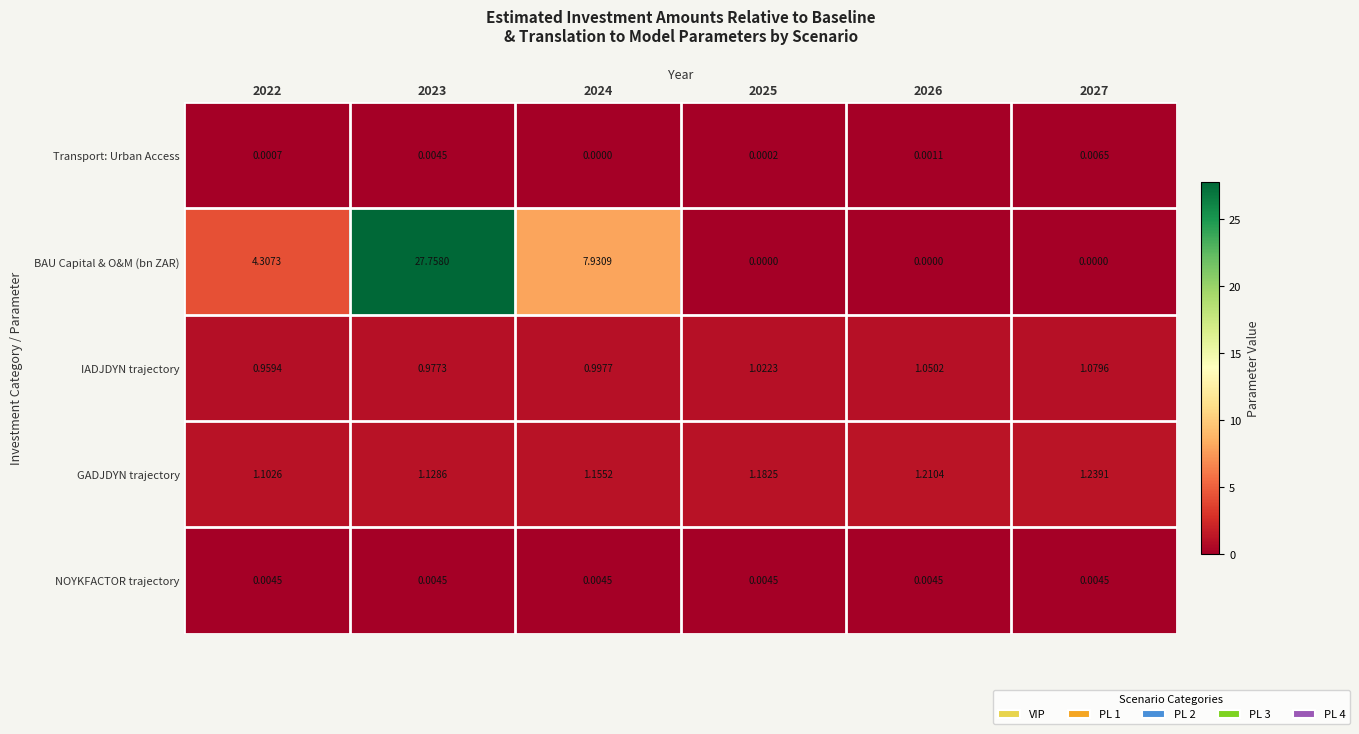

Which series has the largest range (max minus min)?

BAU Capital & O&M (bn ZAR)